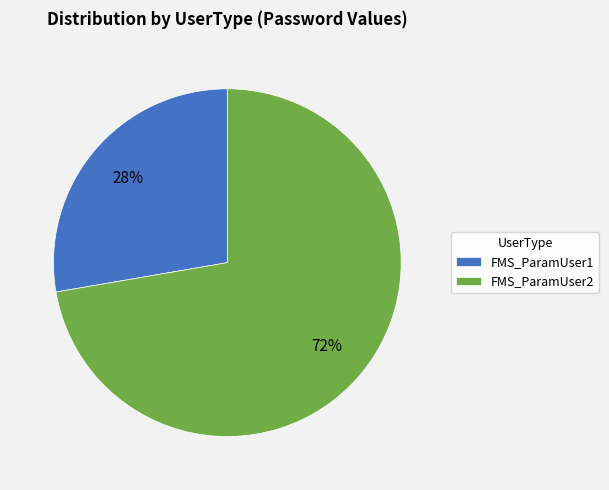

To the nearest percent, what portion does FMS_ParamUser2 represent?

72%